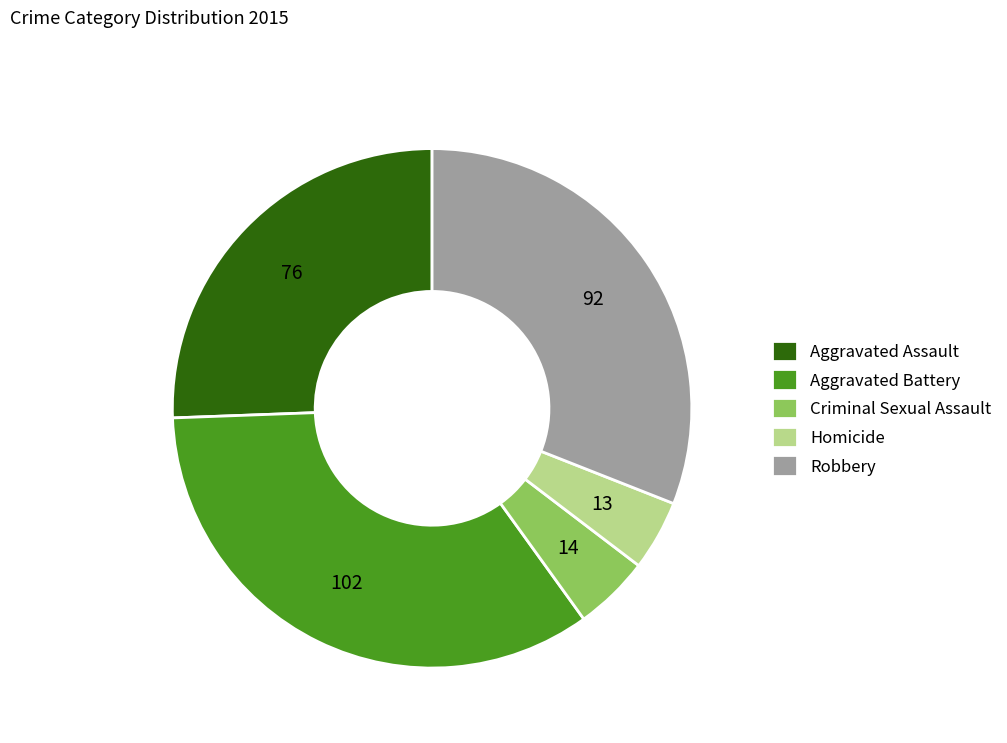

Combined, do Robbery and Criminal Sexual Assault account for over 50%?

No